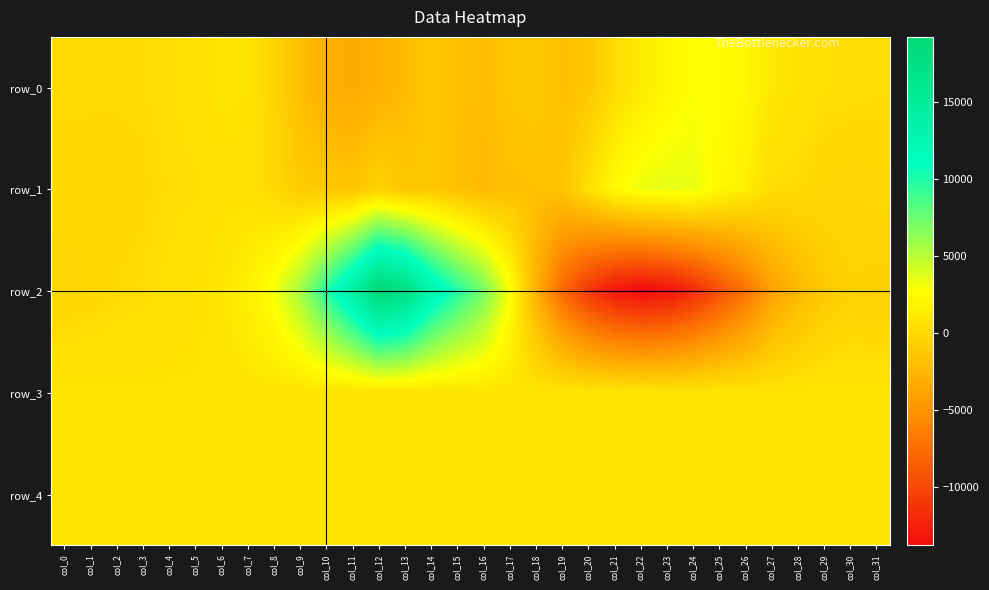

The row_2 series shows -53 at col_1. True or false?

True